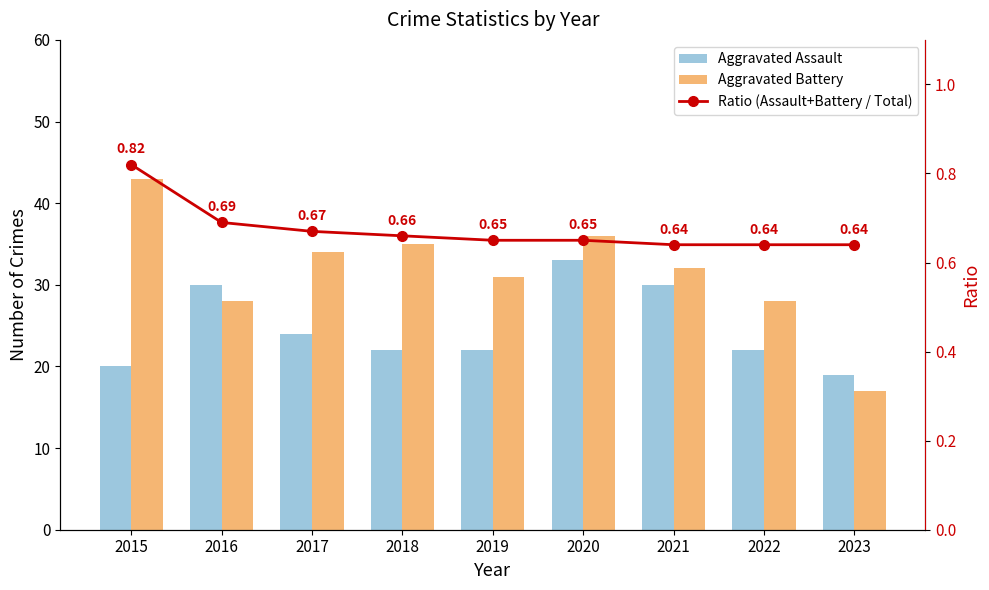

List the labels in order of Aggravated Assault value, largest first.

2020, 2016, 2021, 2017, 2018, 2019, 2022, 2015, 2023